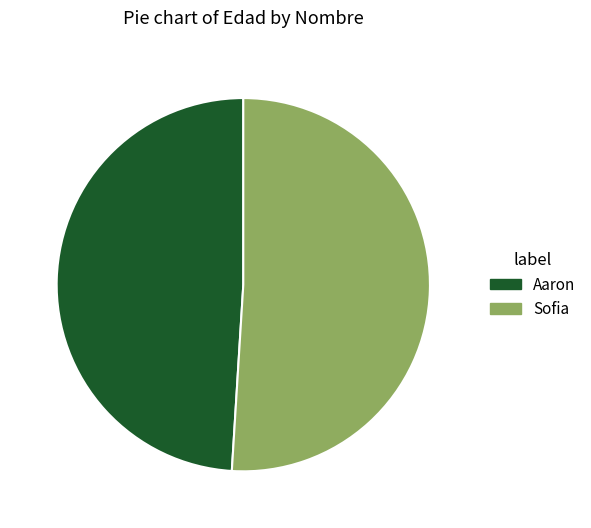

What is the ratio of the value at Sofia to the value at Aaron?

1.0